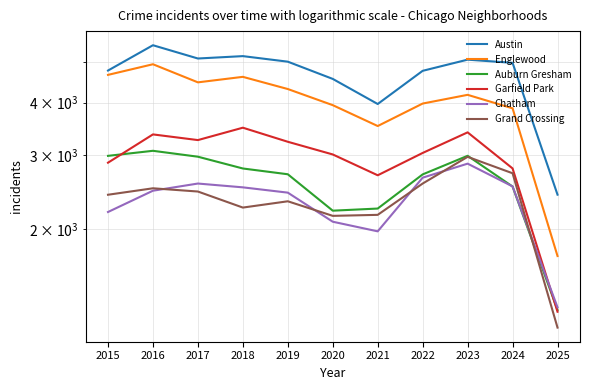

List the series in order of their peak value, lowest first.

Chatham, Grand Crossing, Auburn Gresham, Garfield Park, Englewood, Austin